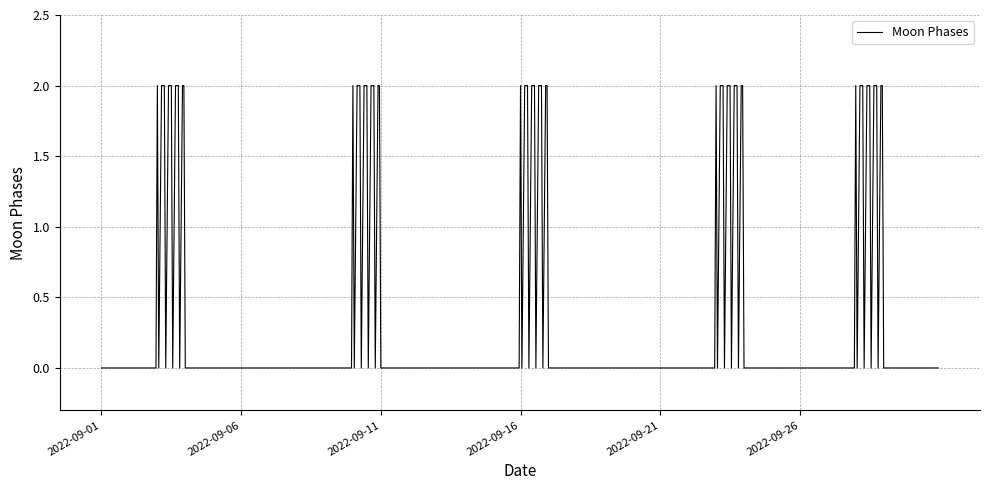

How many values are between 0 and 1?

540